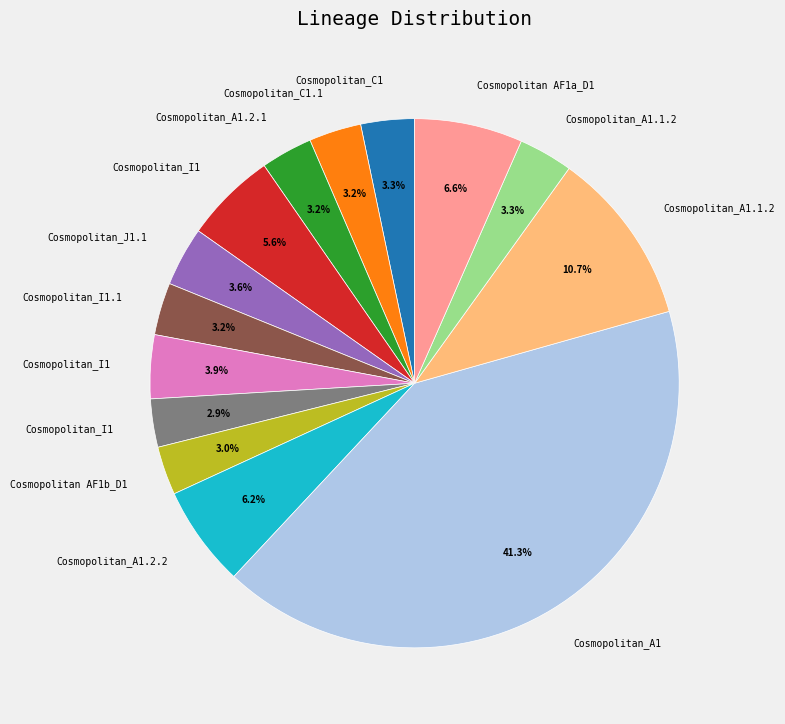

Count the number of slices in the pie.

14